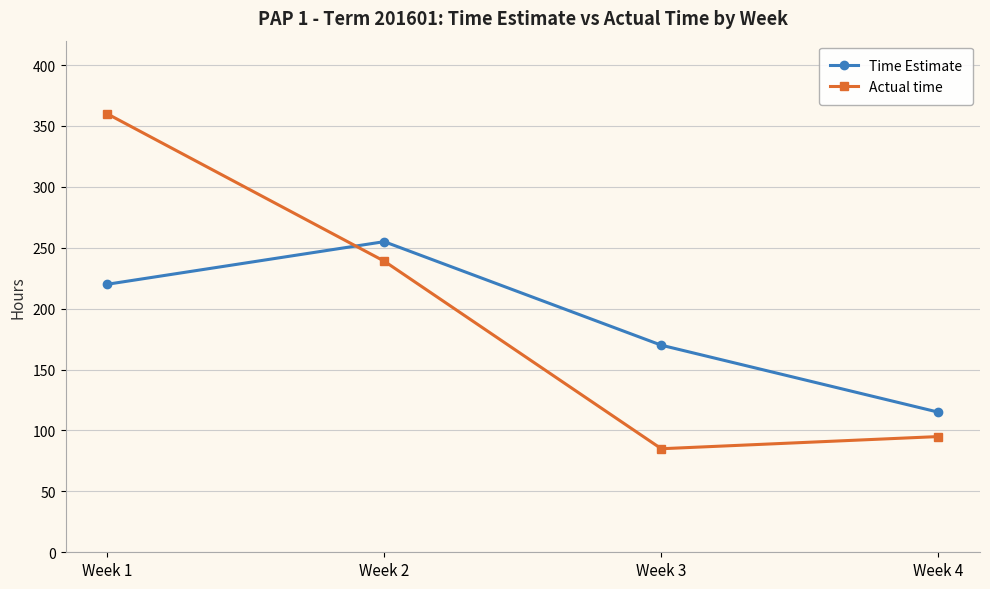

How many lines are shown in the chart?

2